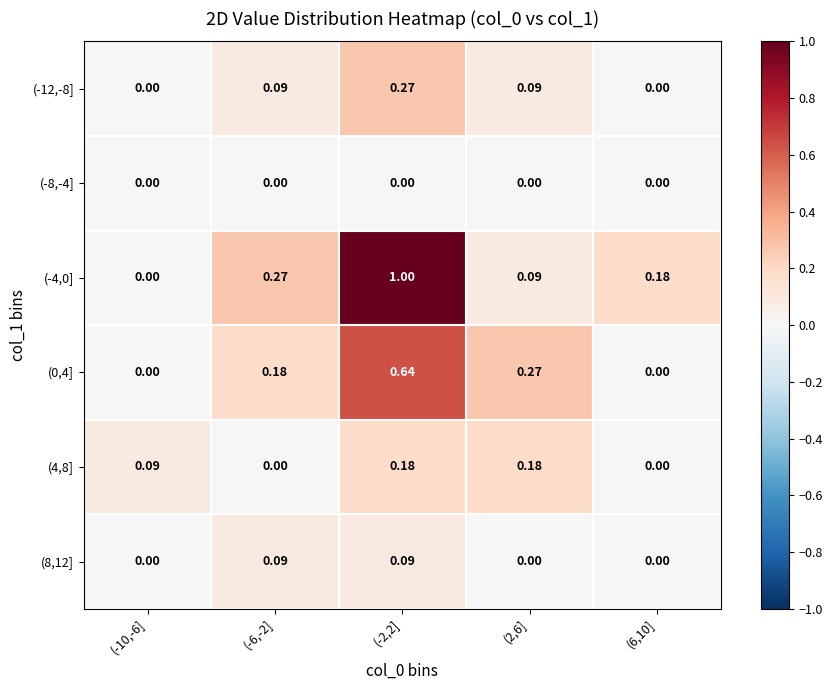

Which series has the widest spread of values?

(-4,0]